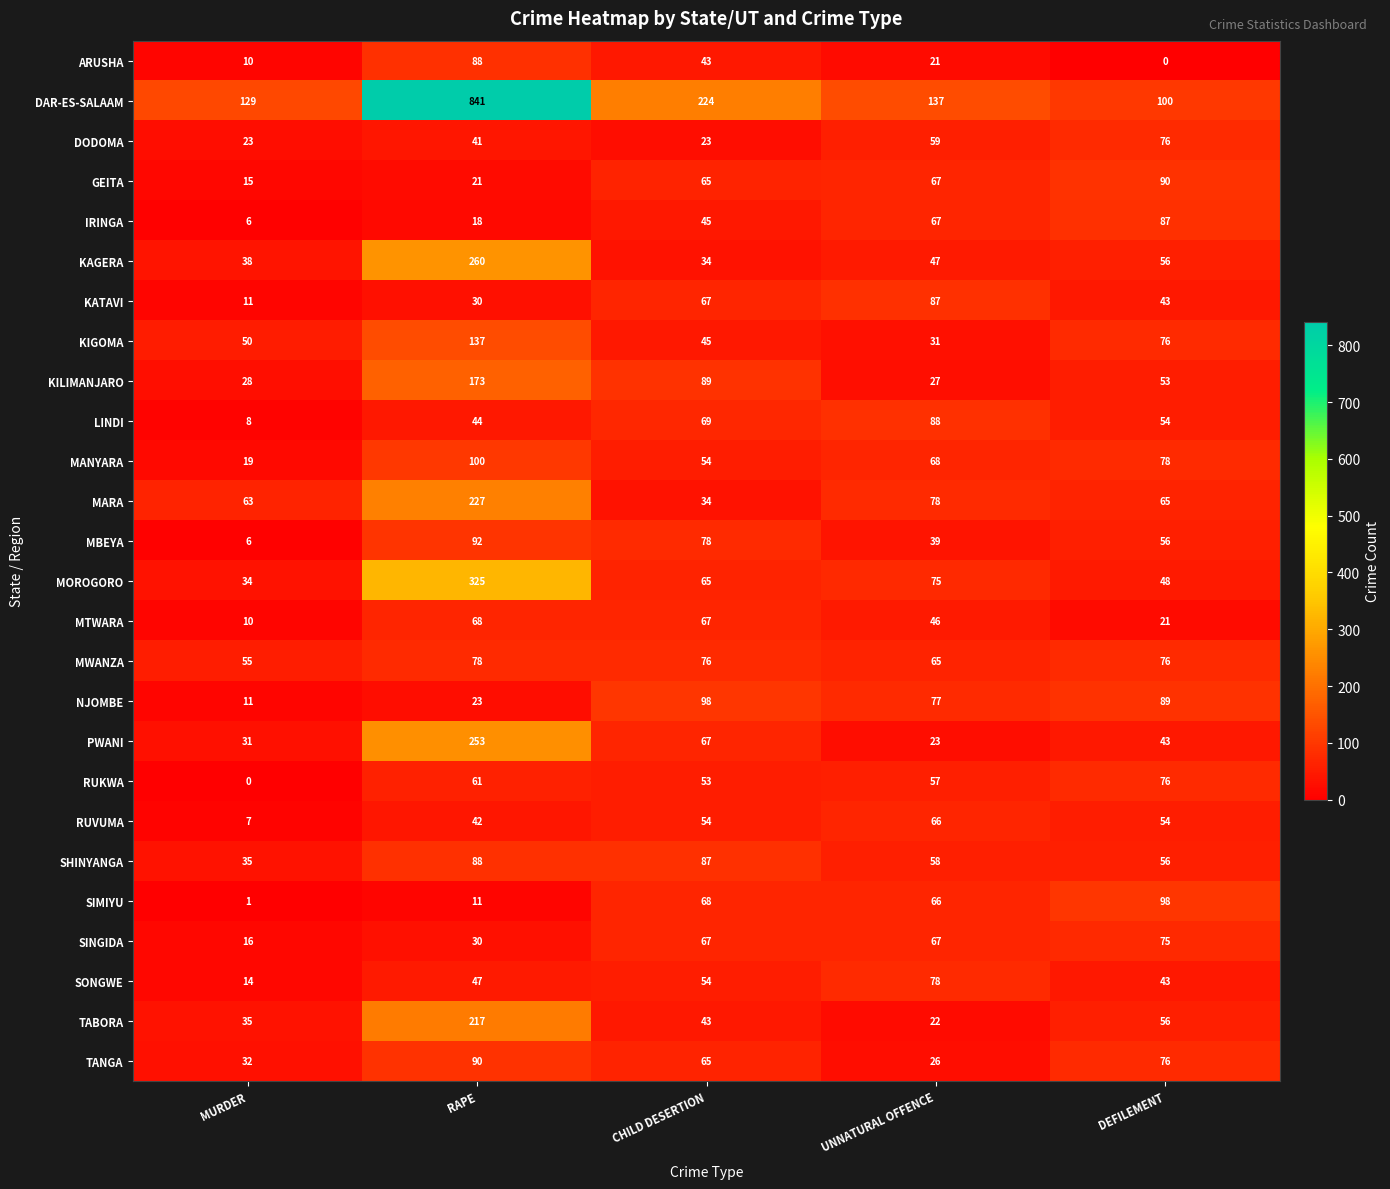

At which label is SINGIDA closest to 45?

RAPE